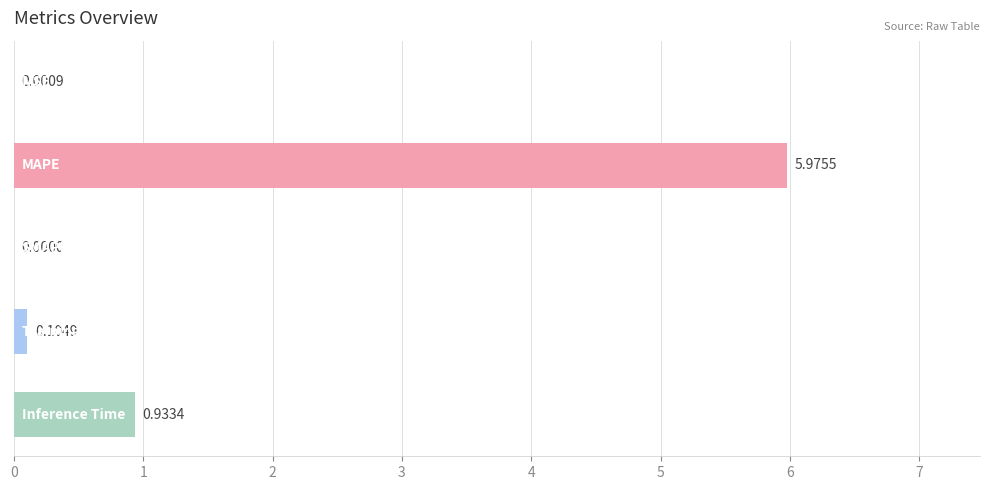

What is the maximum value shown in the chart?

6.0